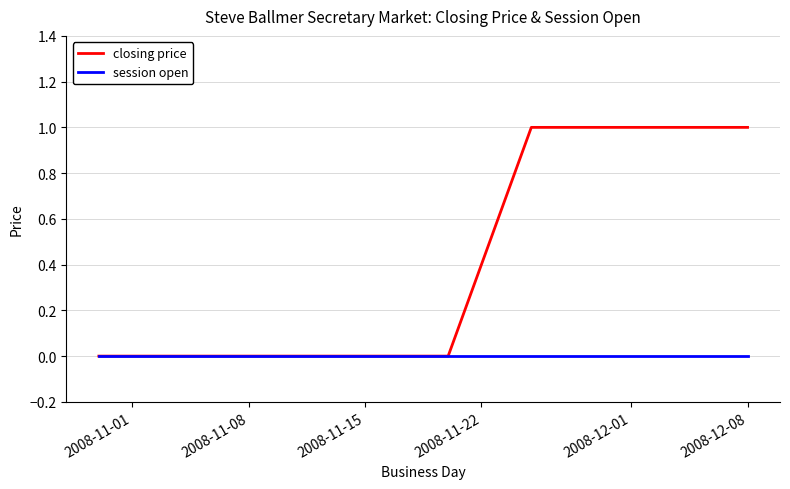

List the series in order of their peak value, lowest first.

session open, closing price